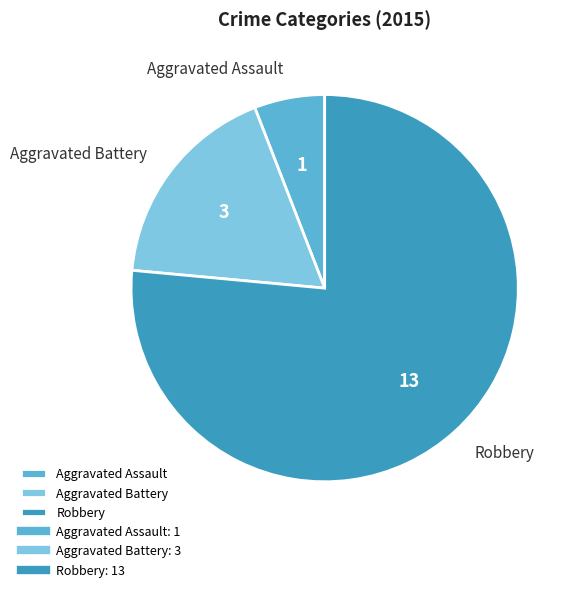

Which slice is the smallest?

Aggravated Assault